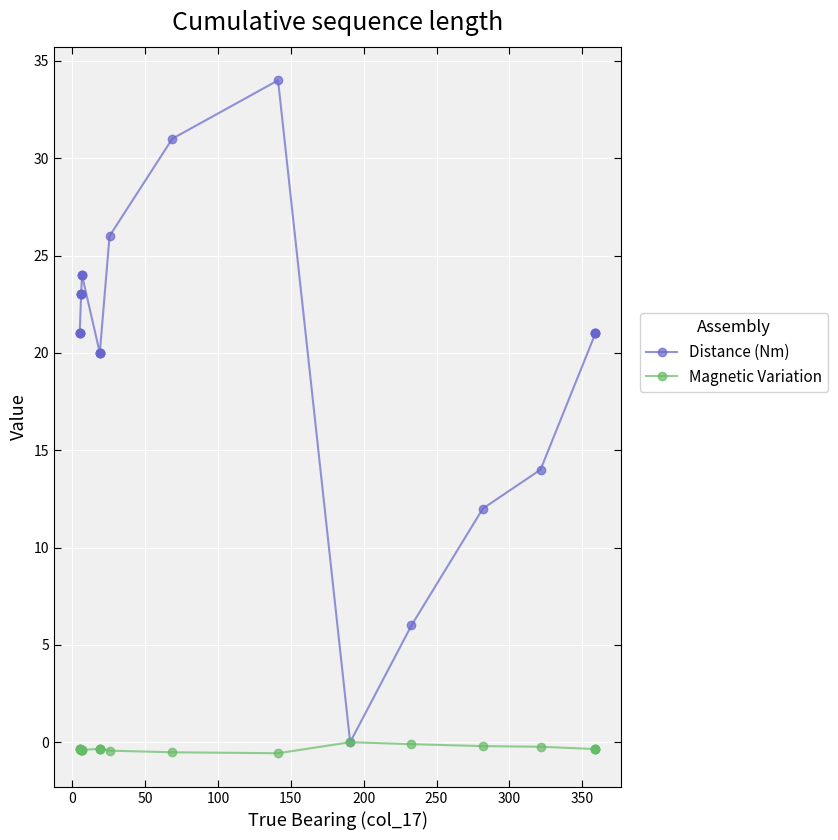

The Magnetic Variation series shows -0.1 at 12. True or false?

False